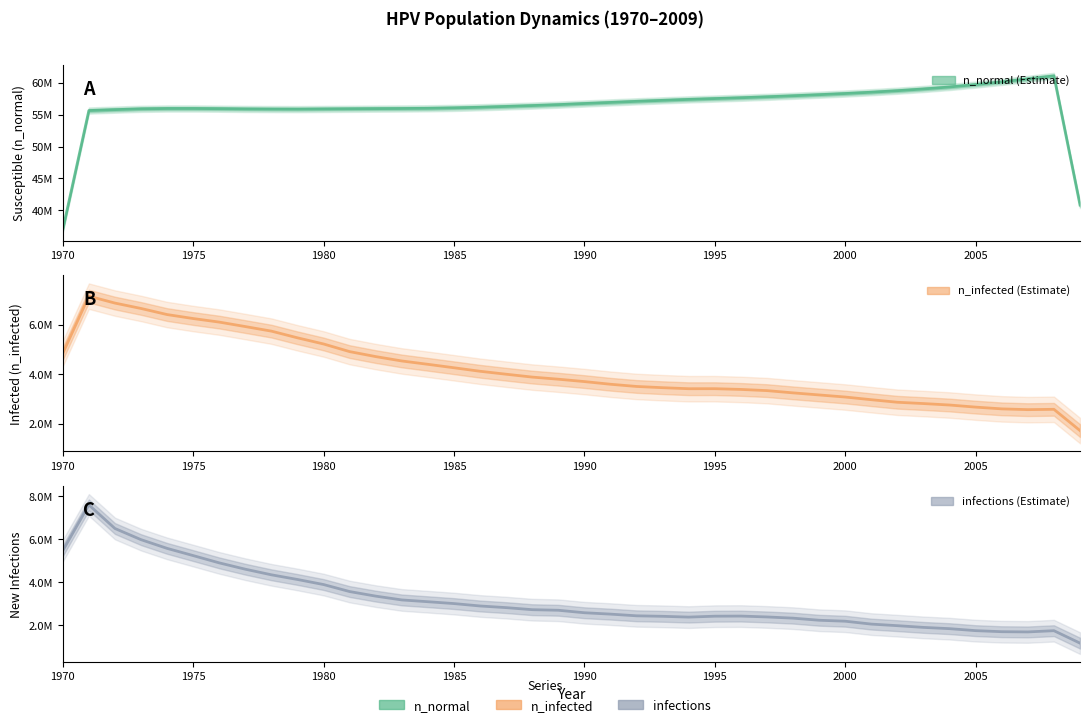

The infections series shows 3023327.6 at 38. True or false?

False